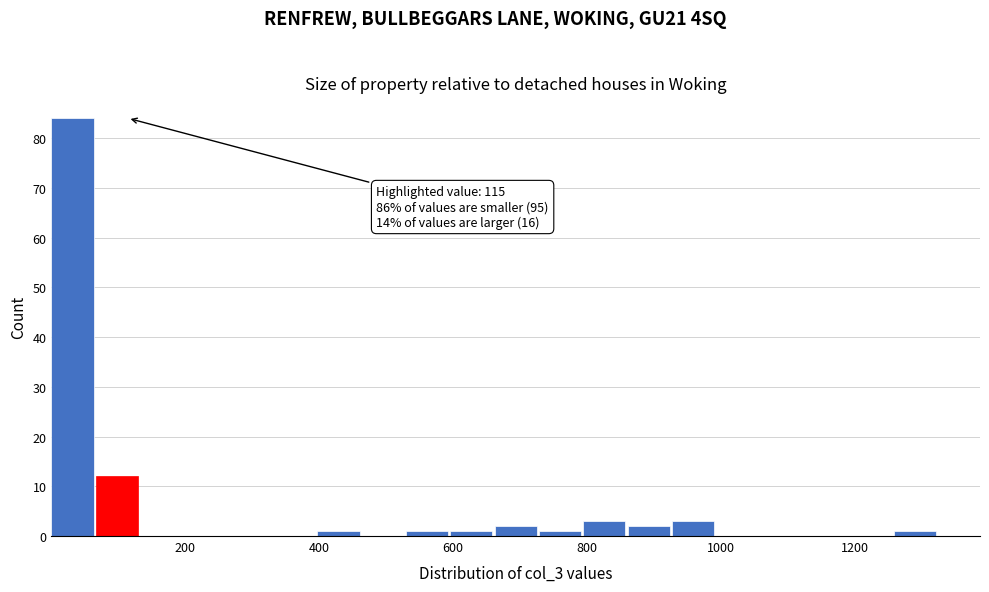

Read against the x-axis, roughly where is the centre of the tallest bar?

40